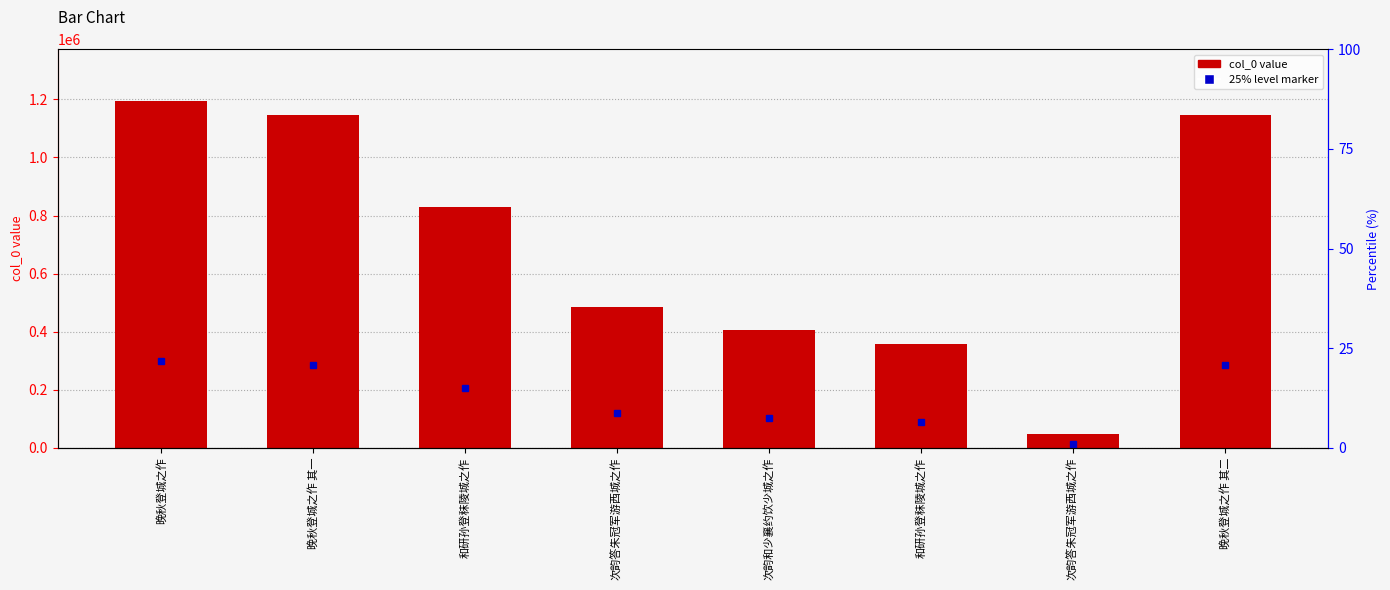

What is the sum of all values?

5613595